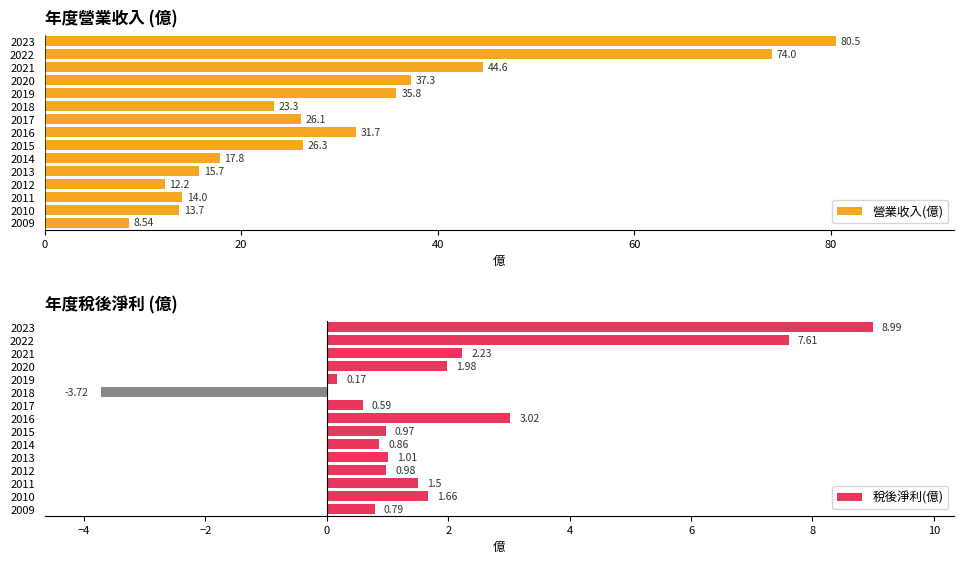

What is the difference between the 營業收入(億) values at 2017 and 2012?

13.9